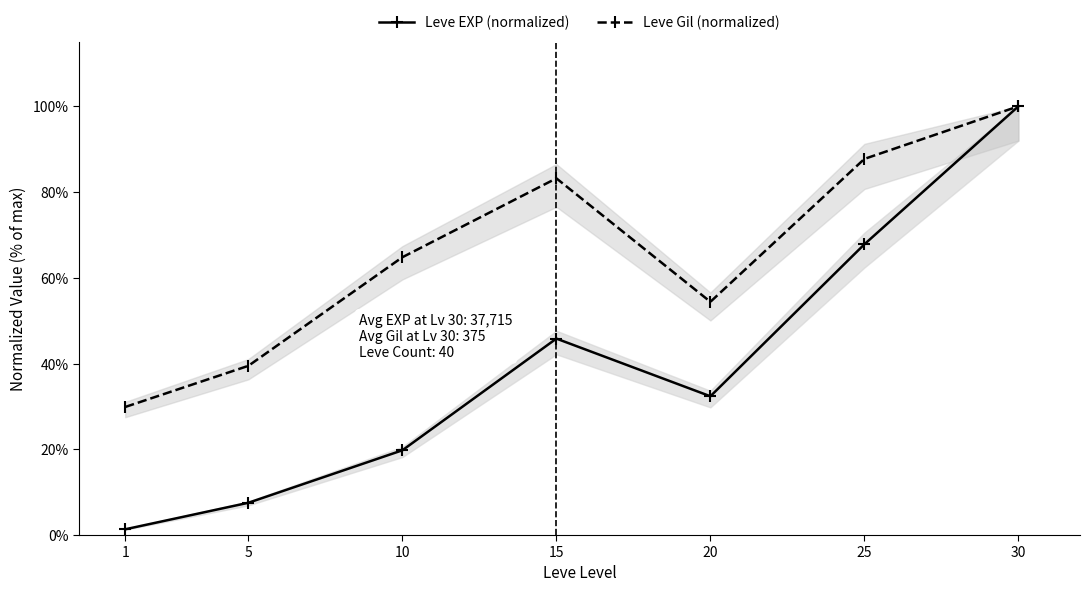

Which has a higher value, 5 or 10?

10